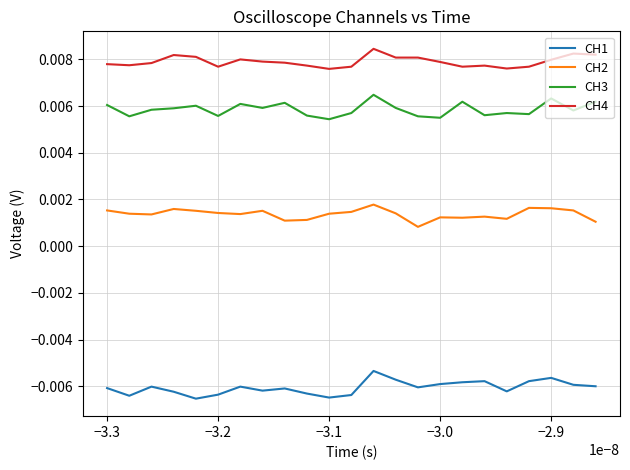

List the series in order of their peak value, highest first.

CH4, CH3, CH2, CH1